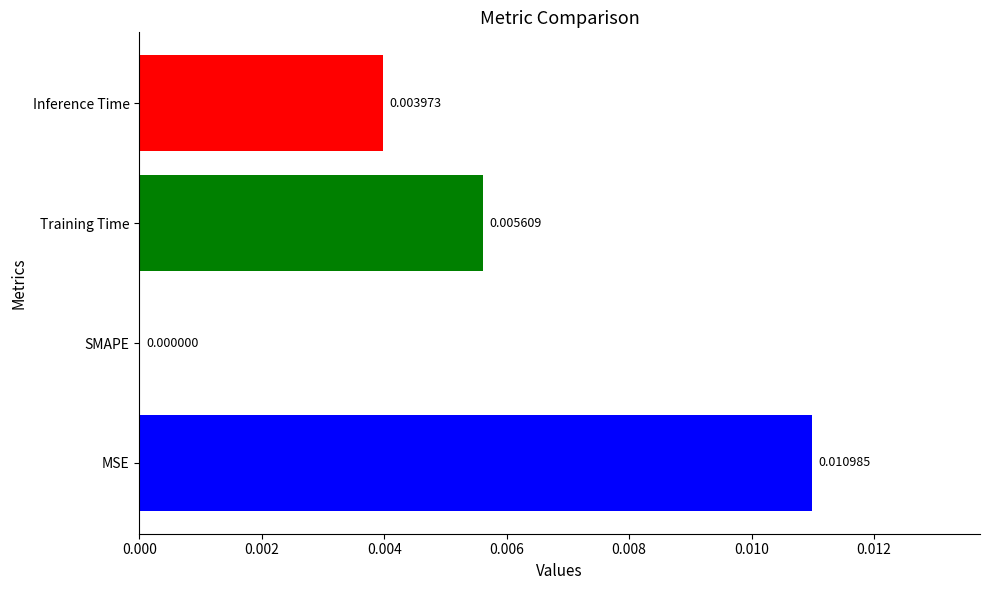

Which label corresponds to the largest value in the chart?

MSE